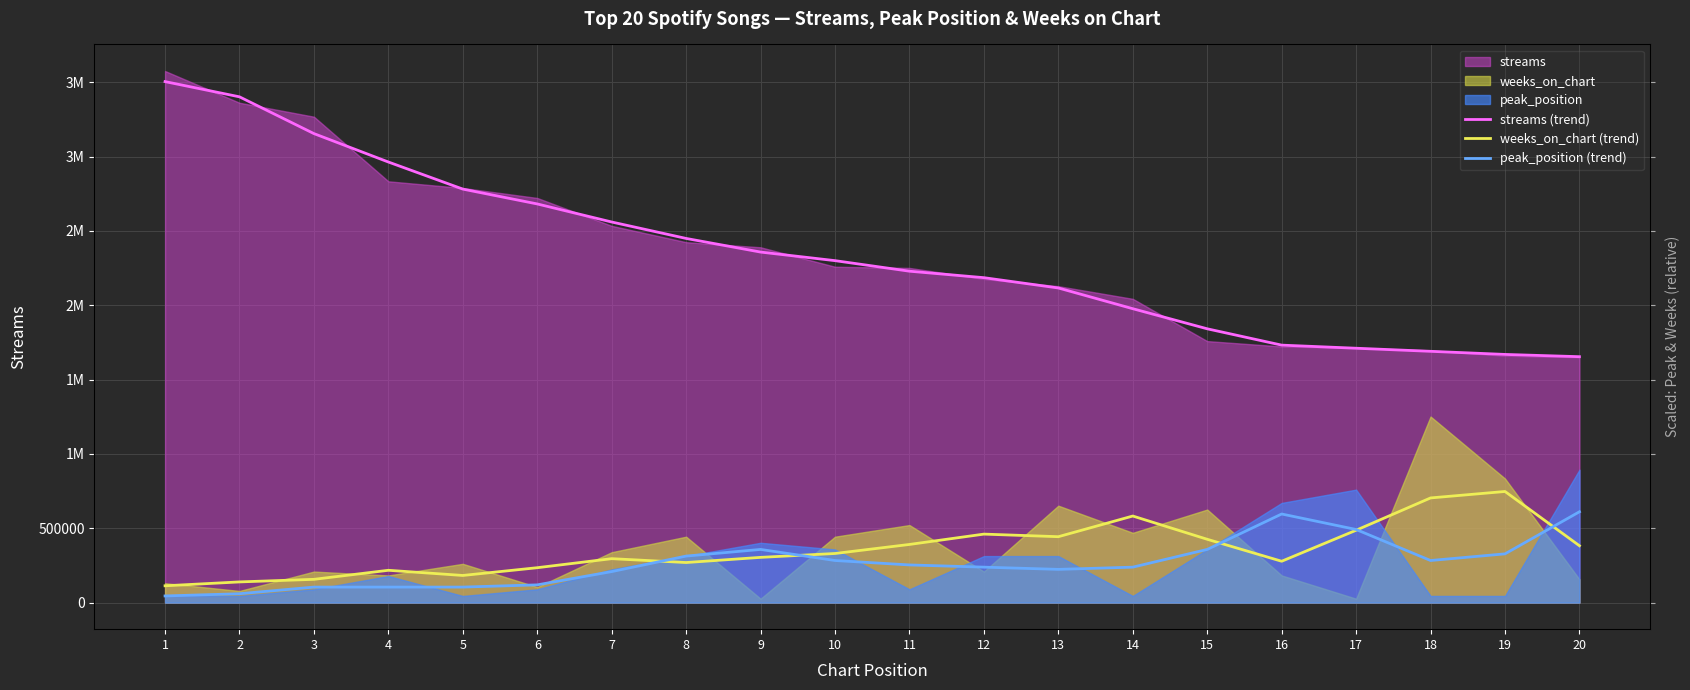

What is the sum of all peak_position (trend) values?

5318596.4